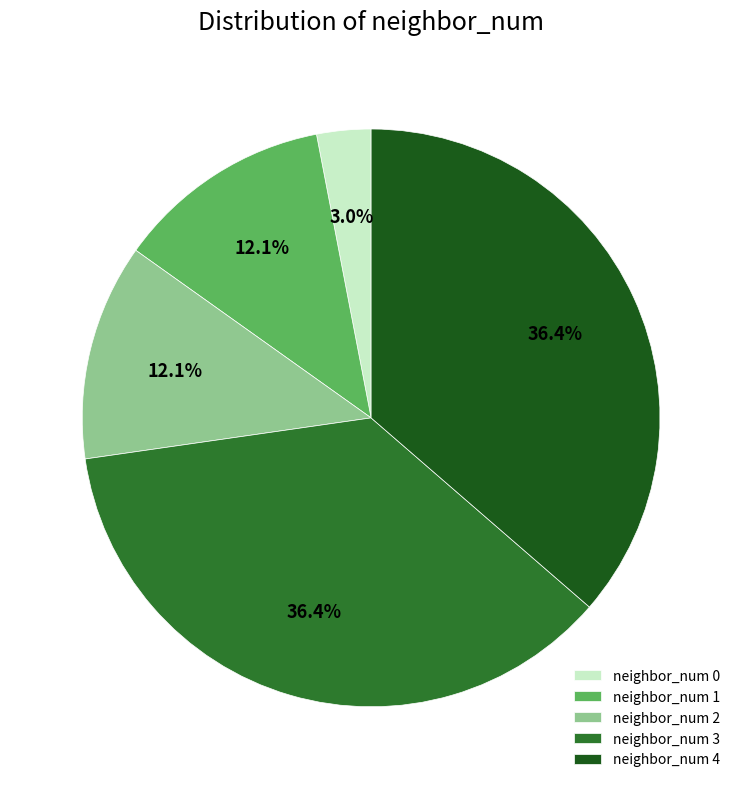

How much of the chart is everything except neighbor_num 1?

87.9%